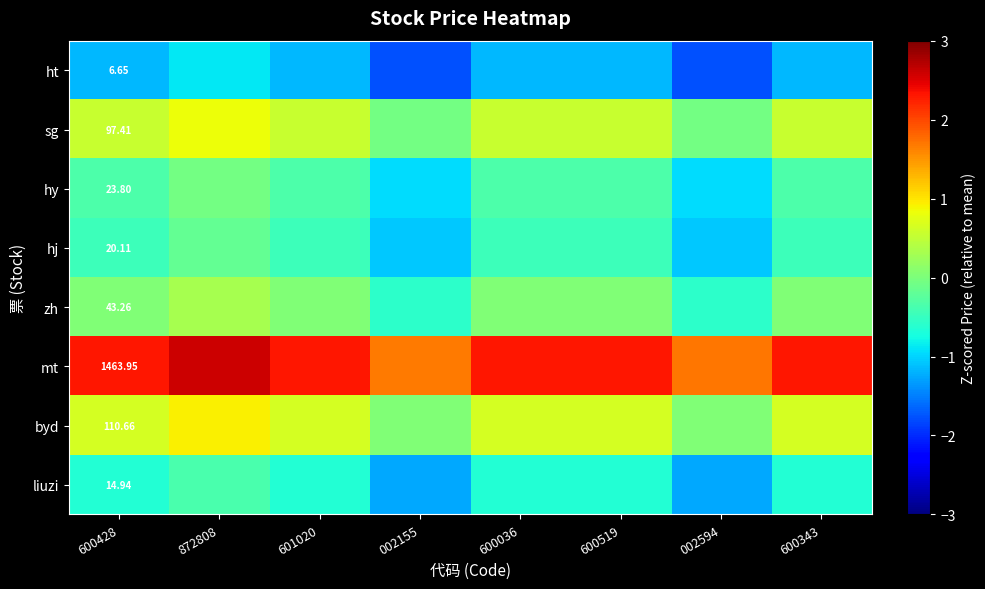

At which label is sg closest to 0?

002594